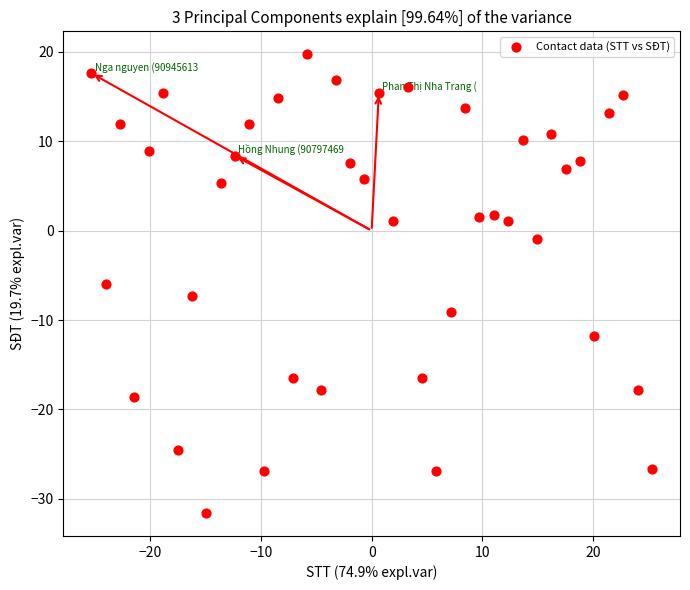

What is the range of Y values (max minus min)?

51.3